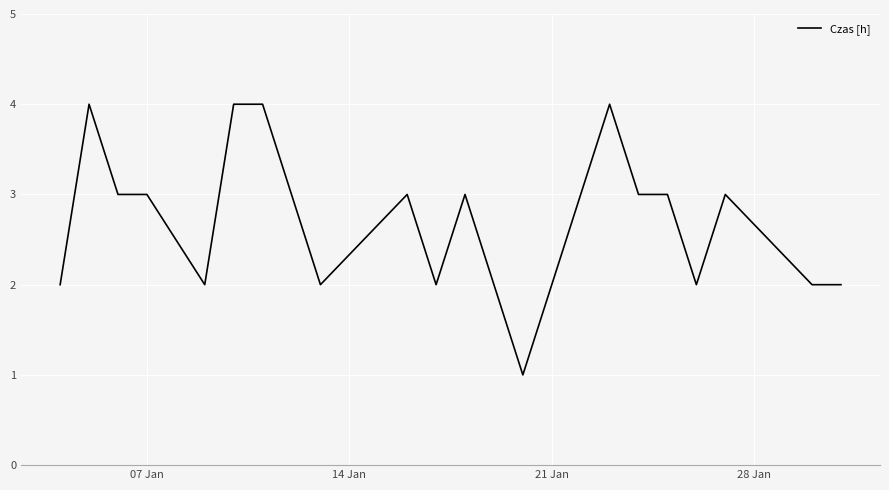

What is the difference between the maximum and minimum values?

3